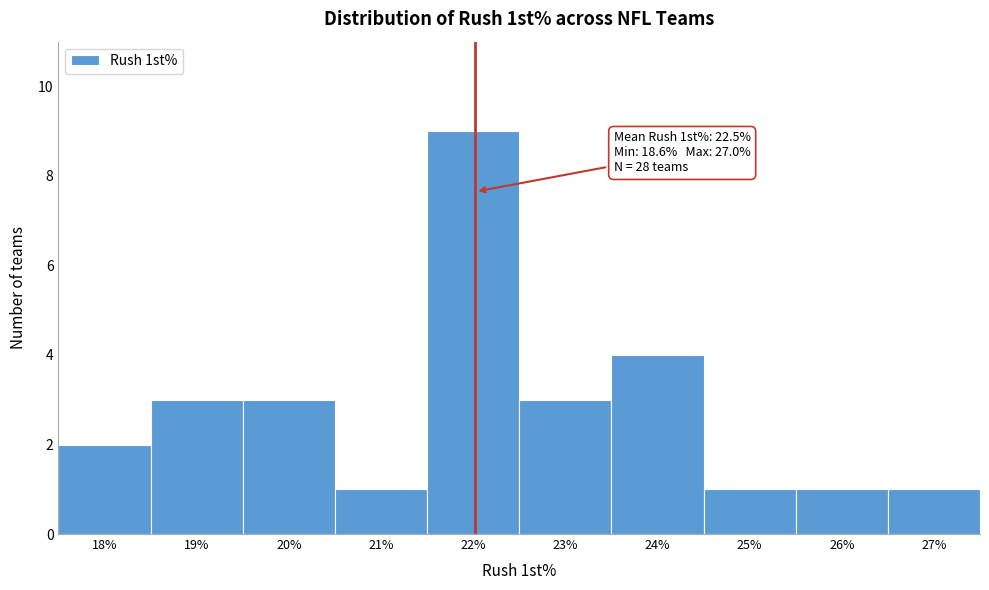

Reading right to left, list all the values displayed in this chart.

1	1	1	4	3	9	1	3	3	2